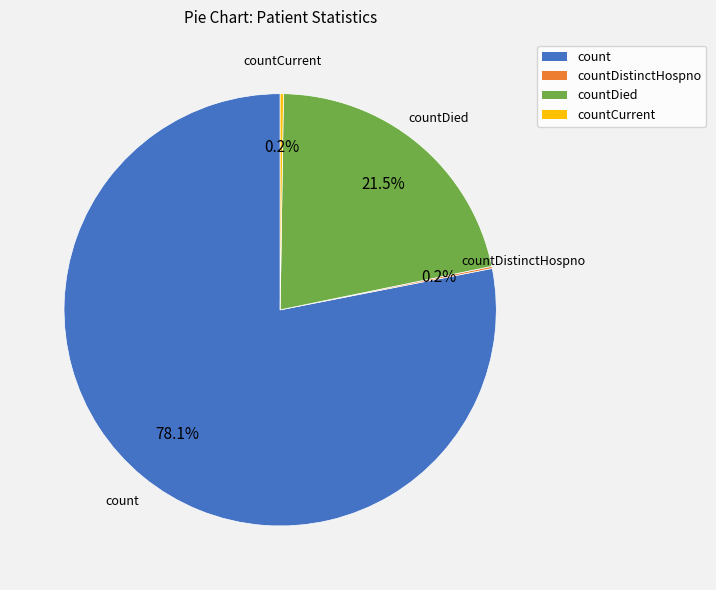

Does count account for over 50% of the chart?

Yes